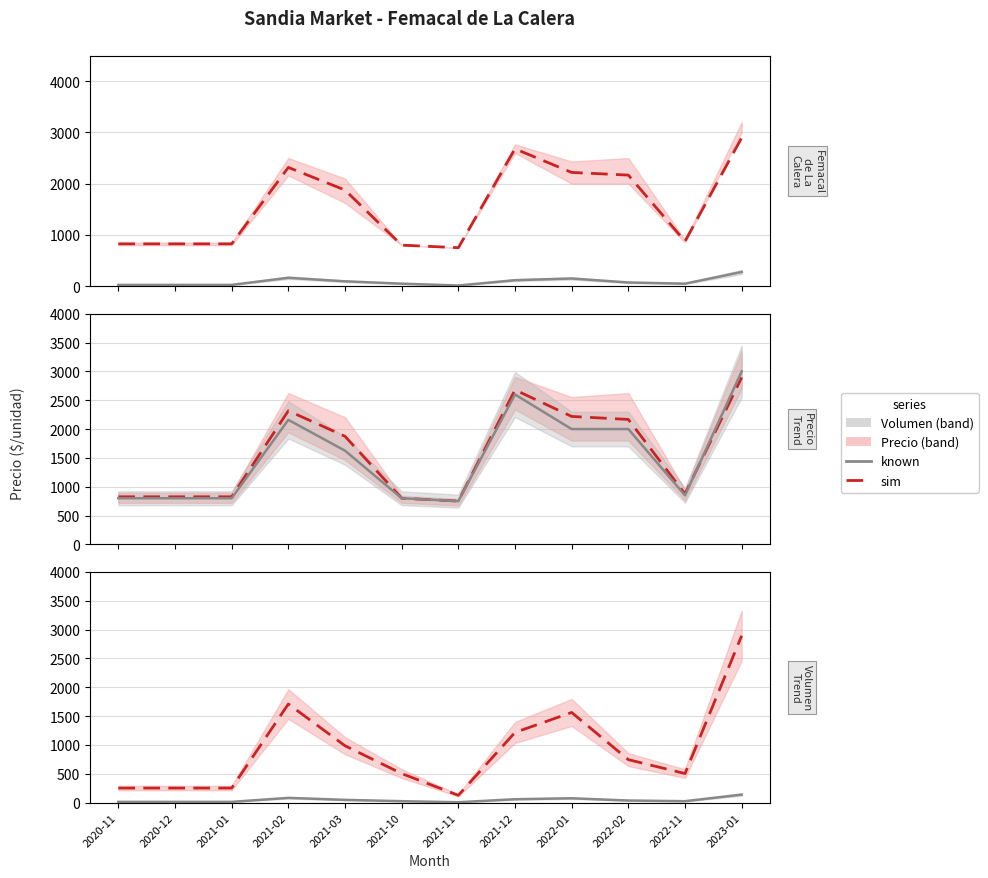

Is the value of Precio promedio ponderado at 2021-02 greater than the value of Volumen/20 at 2021-03?

Yes